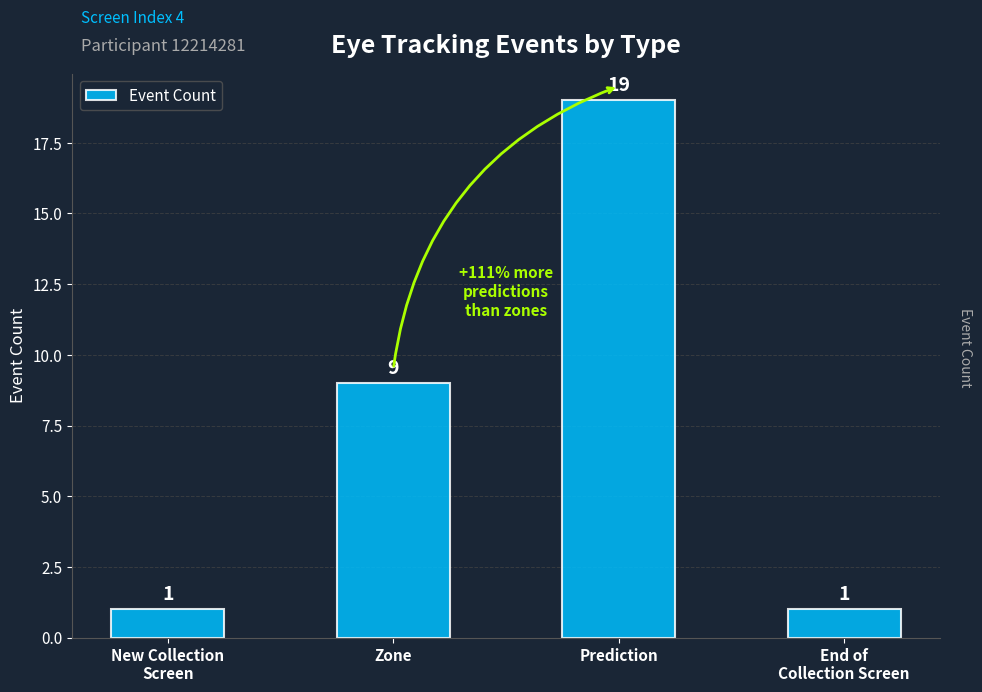

Reading right to left, extract all data points from this chart.

End of
Collection Screen=1	Prediction=19	Zone=9	New Collection
Screen=1